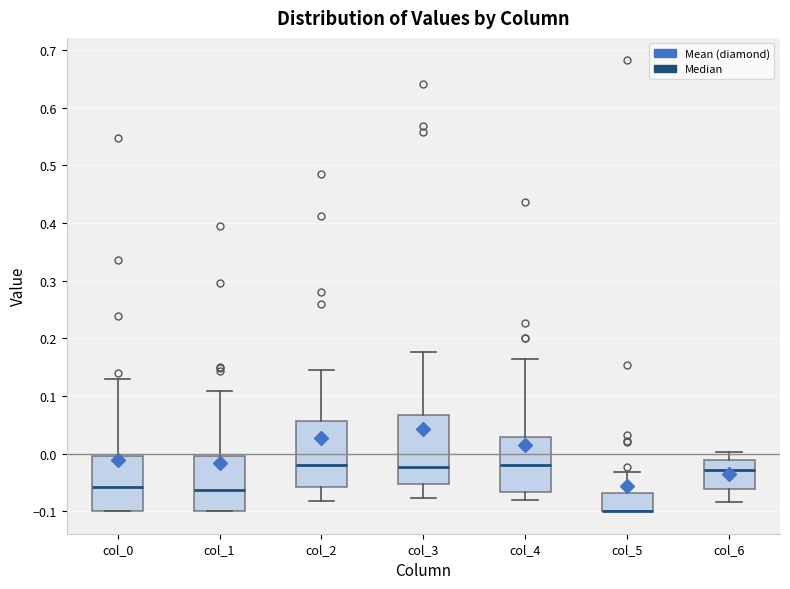

Reading left to right, transcribe this box plot: for each box, give where its median line is, the range the box spans, and where its two whiskers end, as read against the y-axis. The values are not printed on the chart, so give them approximately, as read against the axis.

col_0: median -0.06, box -0.10 to 0.00, whiskers -0.10 to 0.13
col_1: median -0.06, box -0.10 to 0.00, whiskers -0.10 to 0.11
col_2: median -0.02, box -0.06 to 0.06, whiskers -0.08 to 0.14
col_3: median -0.02, box -0.05 to 0.07, whiskers -0.08 to 0.18
col_4: median -0.02, box -0.07 to 0.03, whiskers -0.08 to 0.16
col_5: median -0.10 (drawn on the box's lower edge), box -0.10 to -0.07, whiskers -0.10 to -0.03
col_6: median -0.03, box -0.06 to -0.01, whiskers -0.08 to 0.00